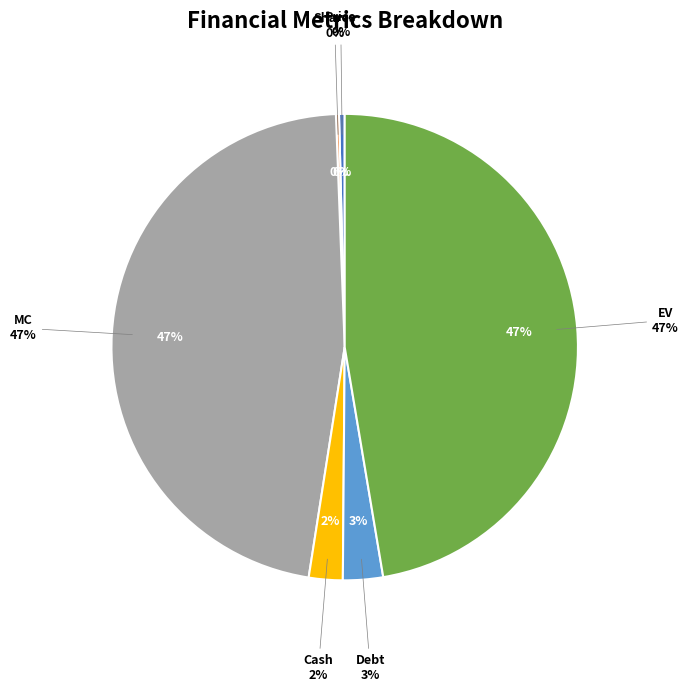

Combined, do EV and Debt account for over 50%?

Yes